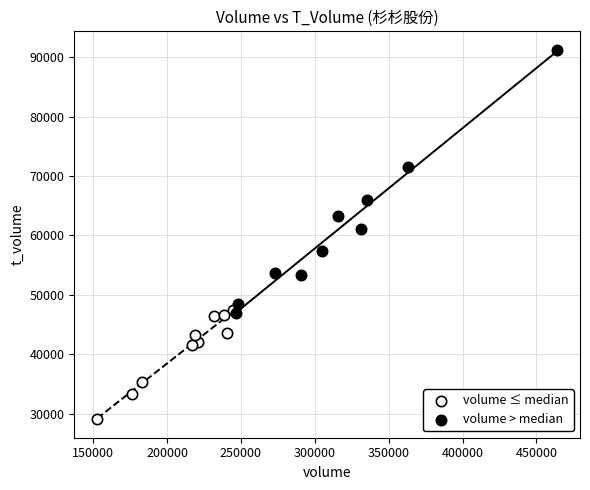

Which series reaches the maximum Y coordinate?

volume > median